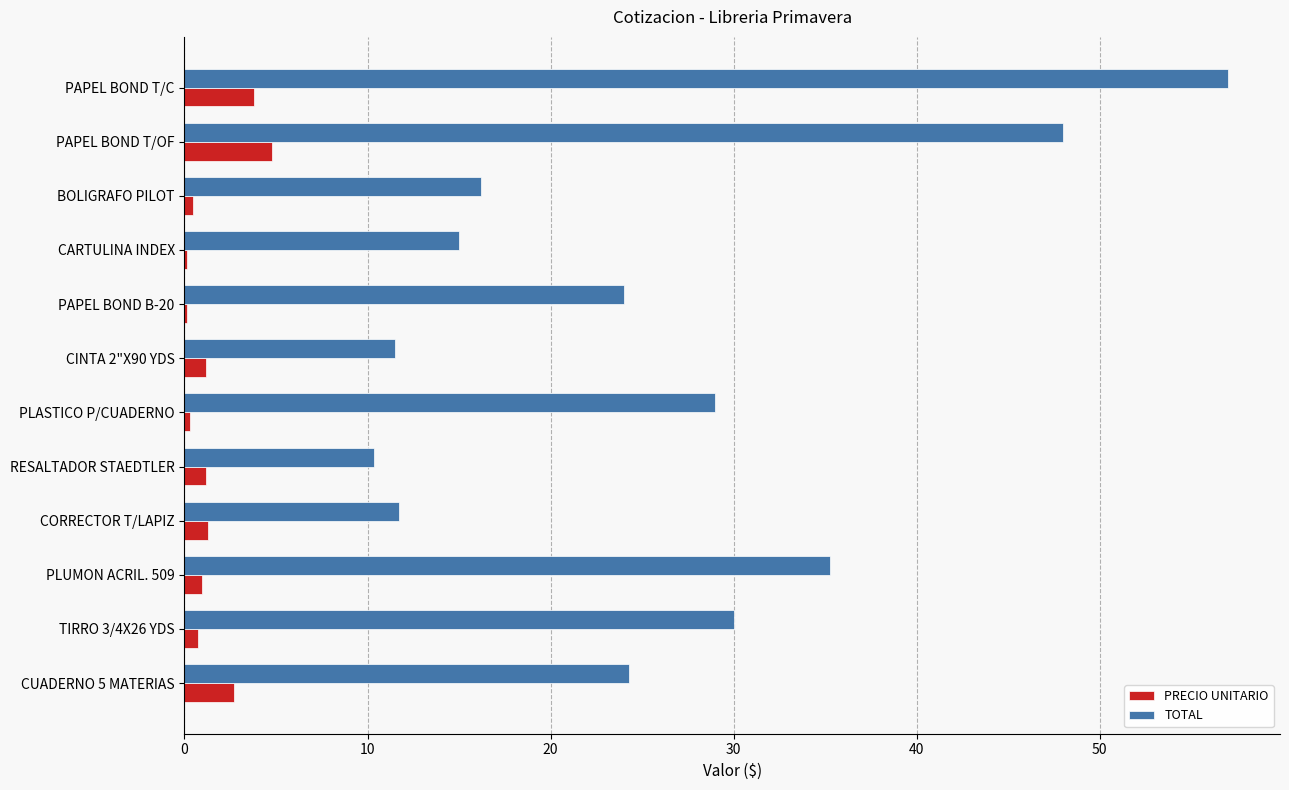

Is it true that TOTAL equals 35.3 at PLUMON ACRIL. 509?

True